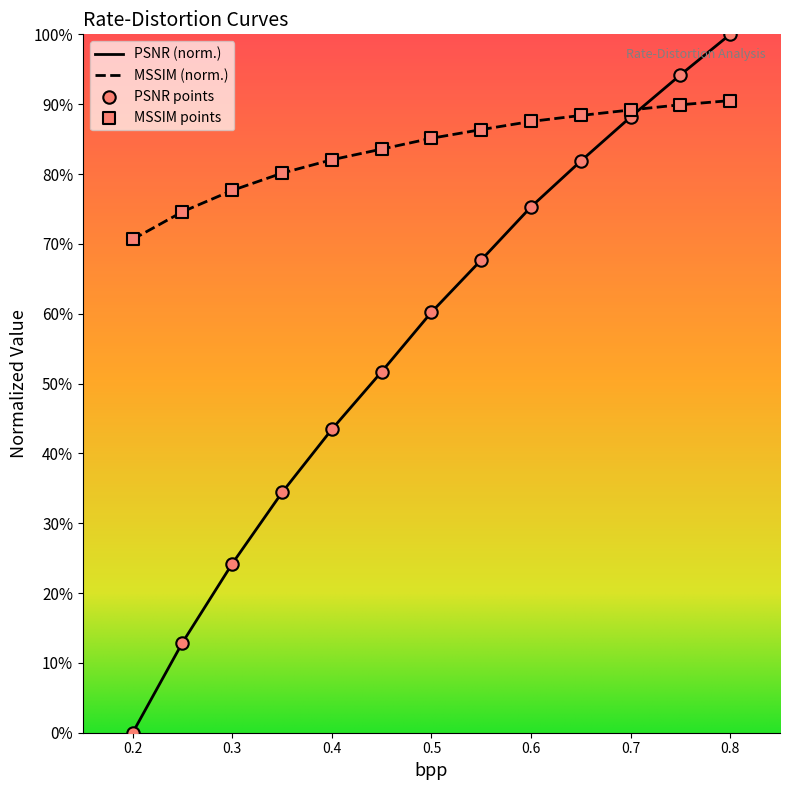

What is the total value across all series at 0.8?

190.5